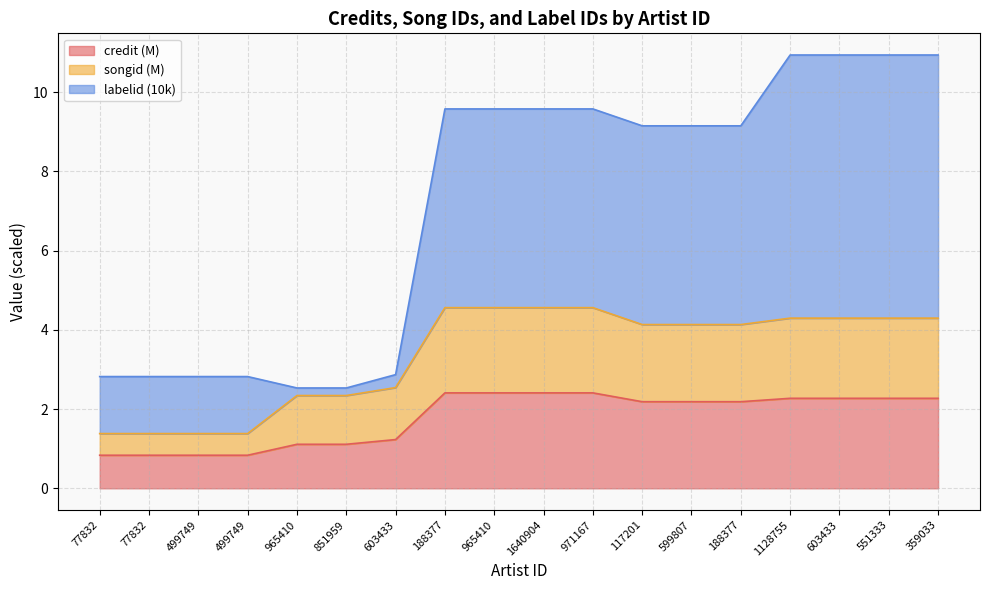

True or false: credit has more than 1 points higher than both neighbors.

False